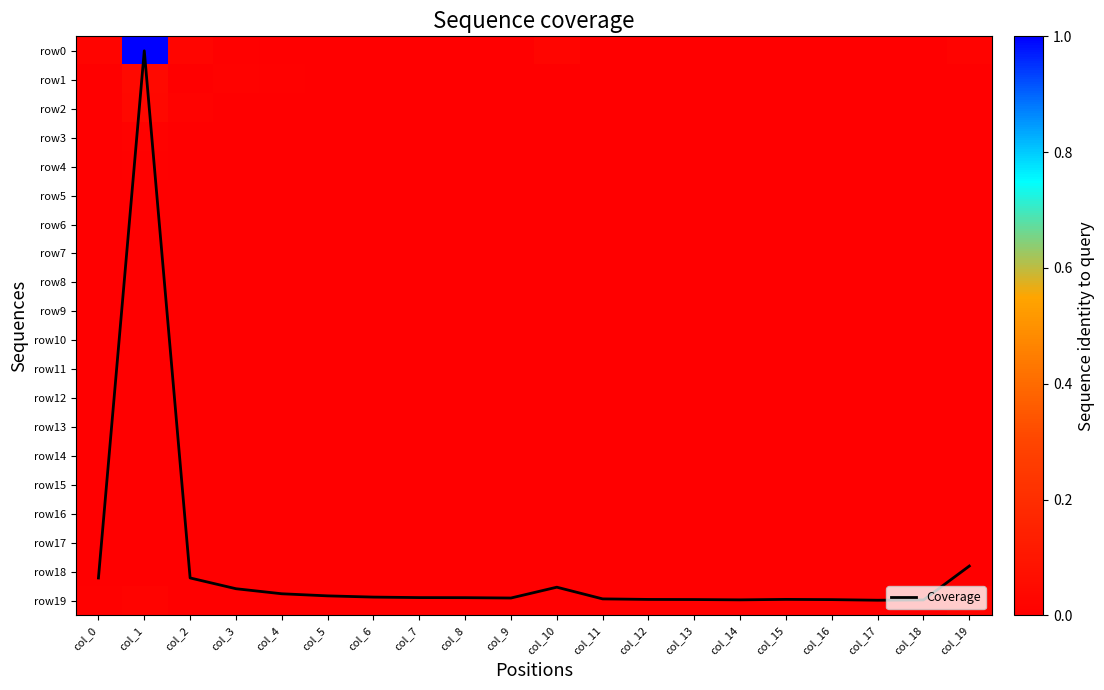

The row4 series shows 0.0 at col_7. True or false?

False